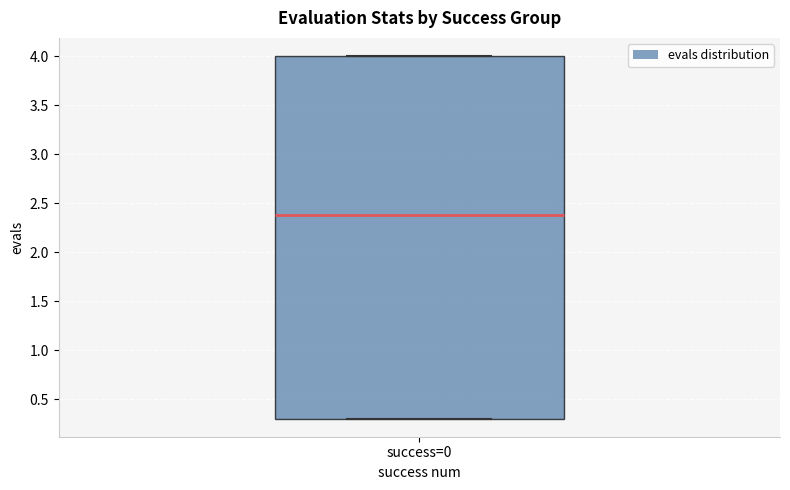

Read this box plot against the y-axis: the position of the median line, the range covered by the box, and the ends of both whiskers. The values are not printed on the chart, so give them approximately, as read against the axis.

median 2.4, box 0.3 to 4.0, whiskers 0.3 to 4.0